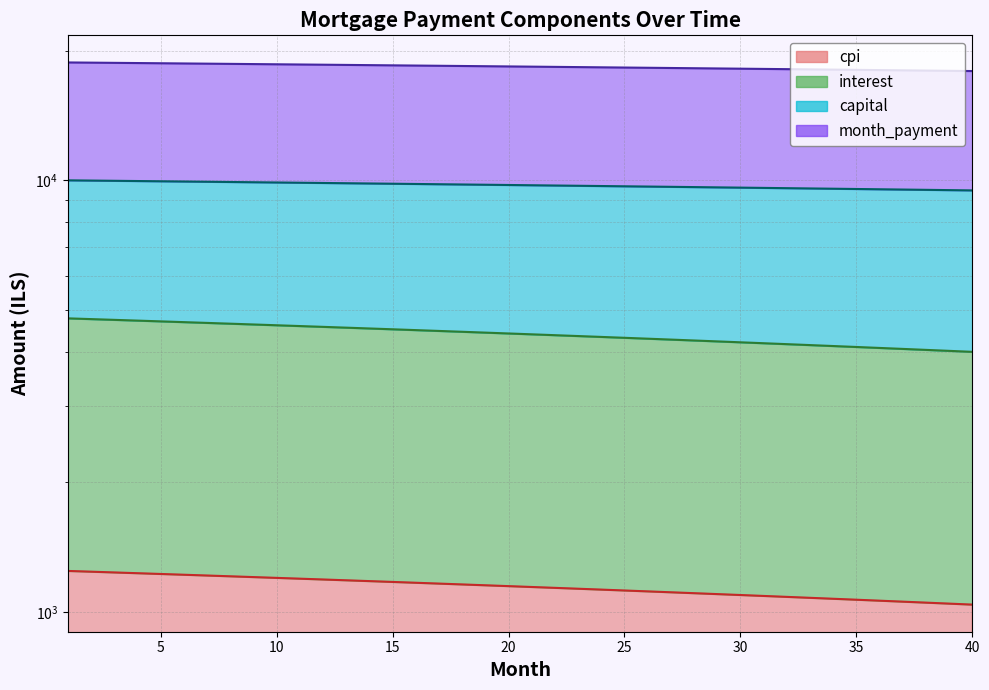

At which category is the sum across all series the highest?

1